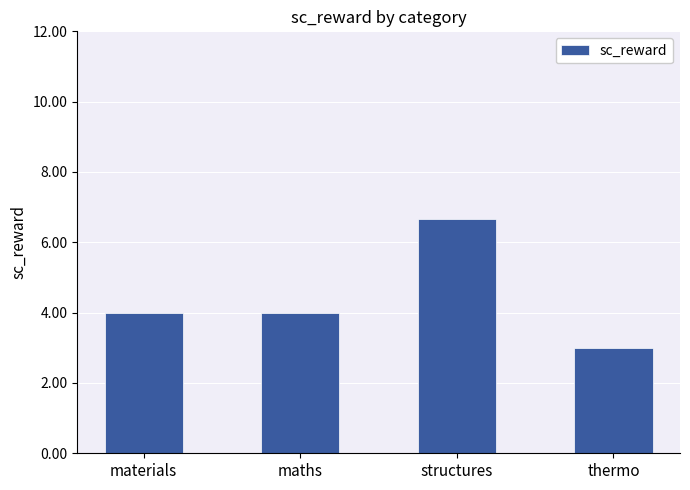

How many values are between 4 and 6?

2